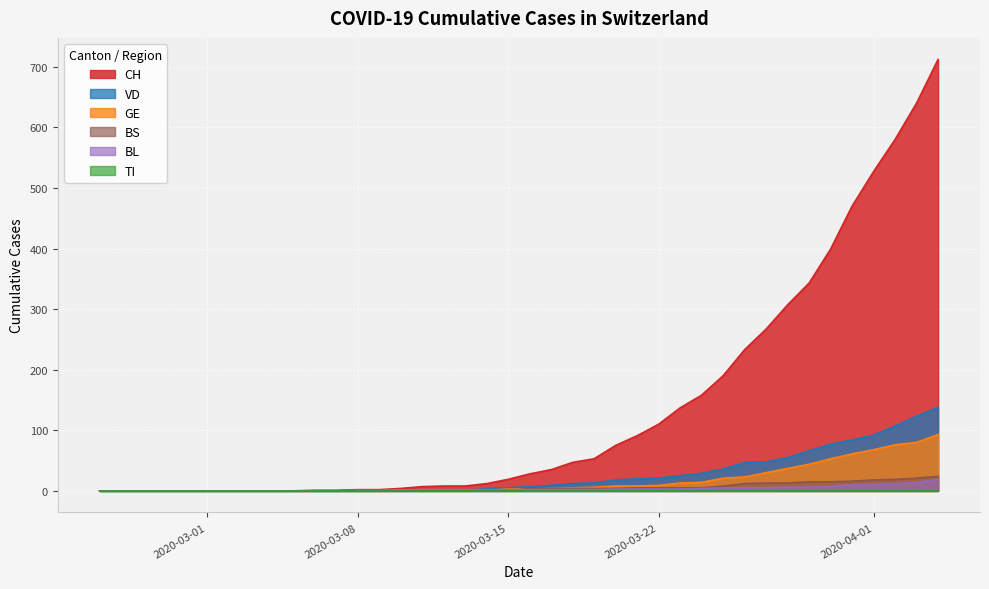

How many lines are shown in the chart?

6